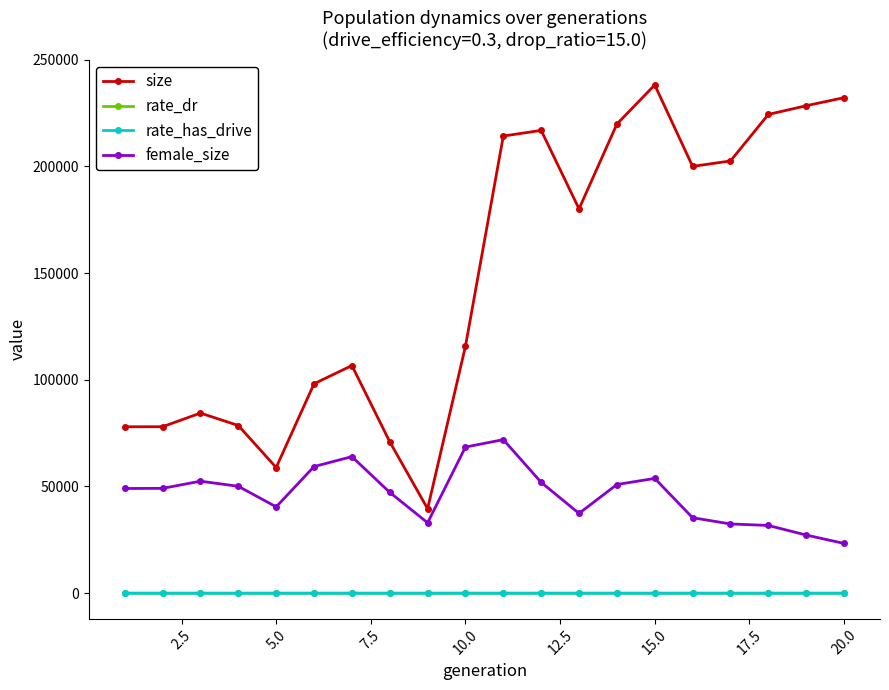

Which series has the largest total across all categories?

size